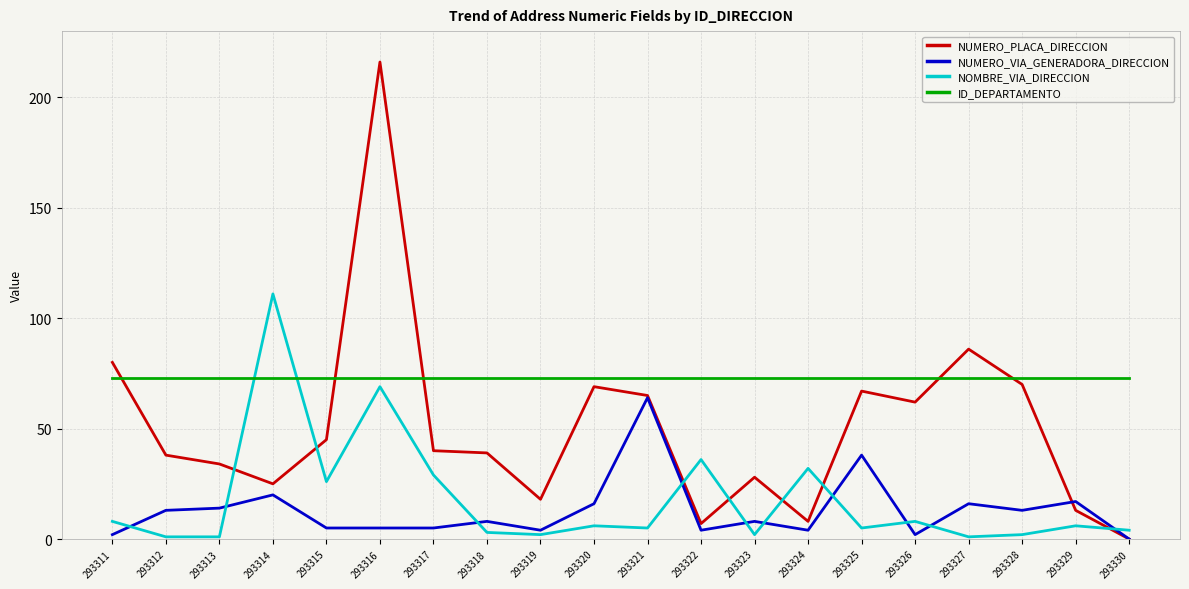

Which series has the largest total across all categories?

ID_DEPARTAMENTO